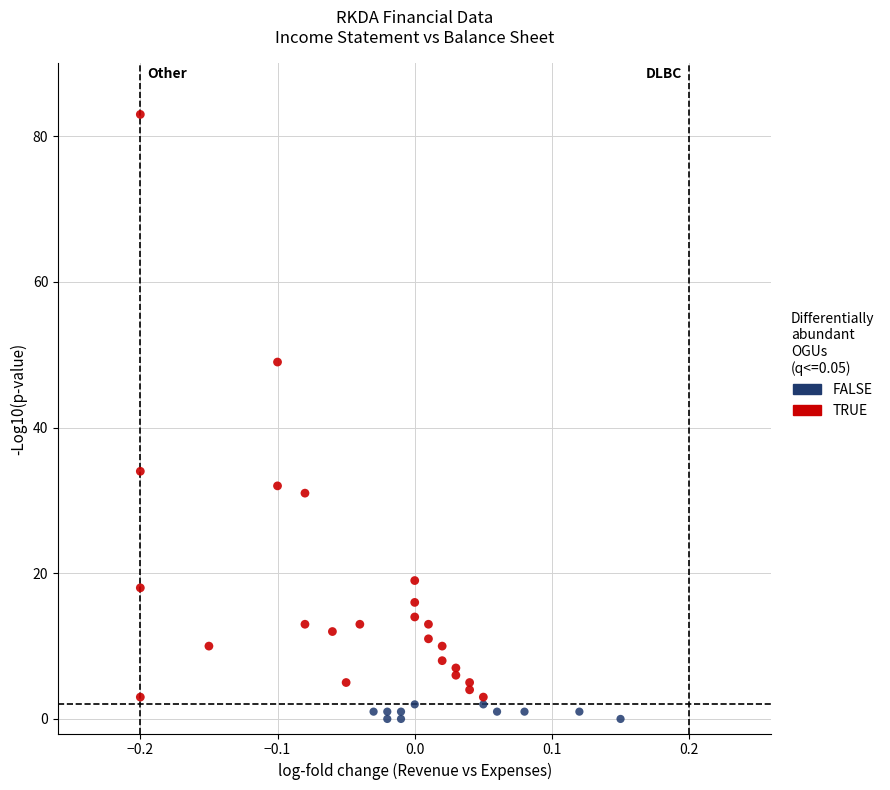

Which series has the widest spread of Y values?

TRUE